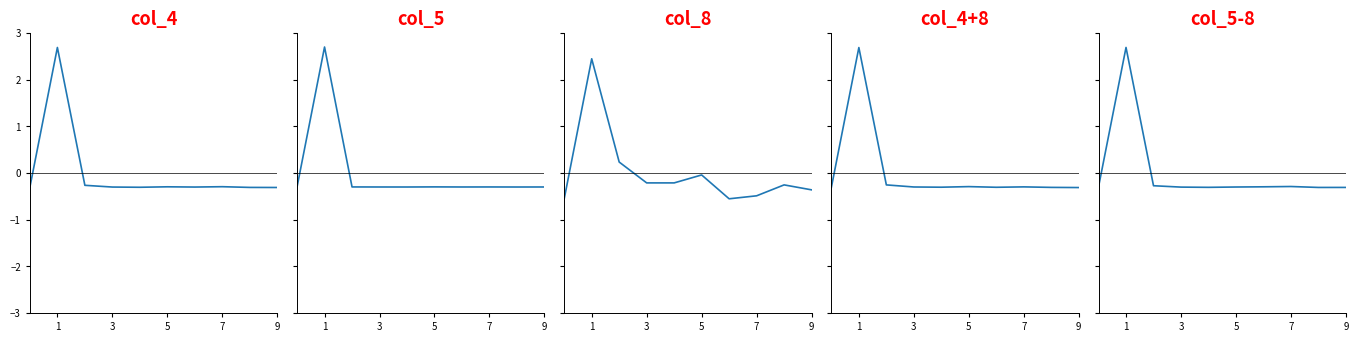

Rank the series at 5 from lowest to highest value.

col_5, col_5-8, col_4, col_4+8, col_8